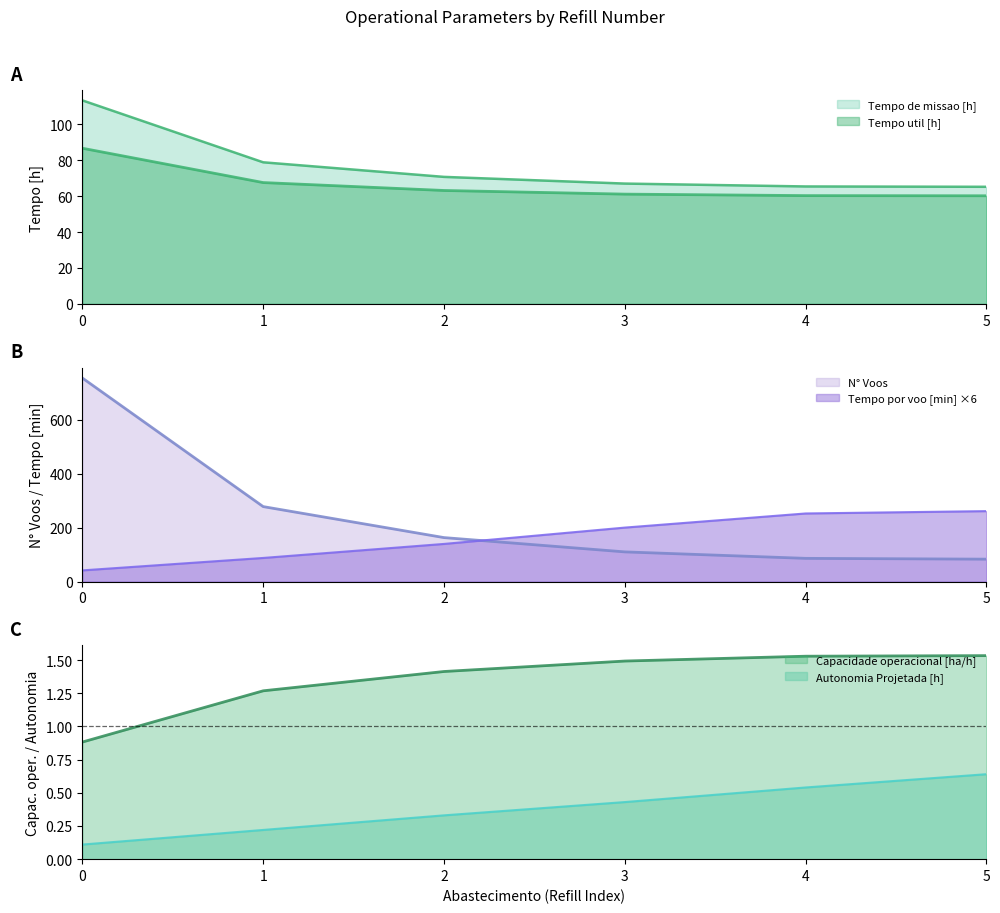

Where do Tempo de missao [h] and Tempo por voo [min] first cross each other?

0 and 1